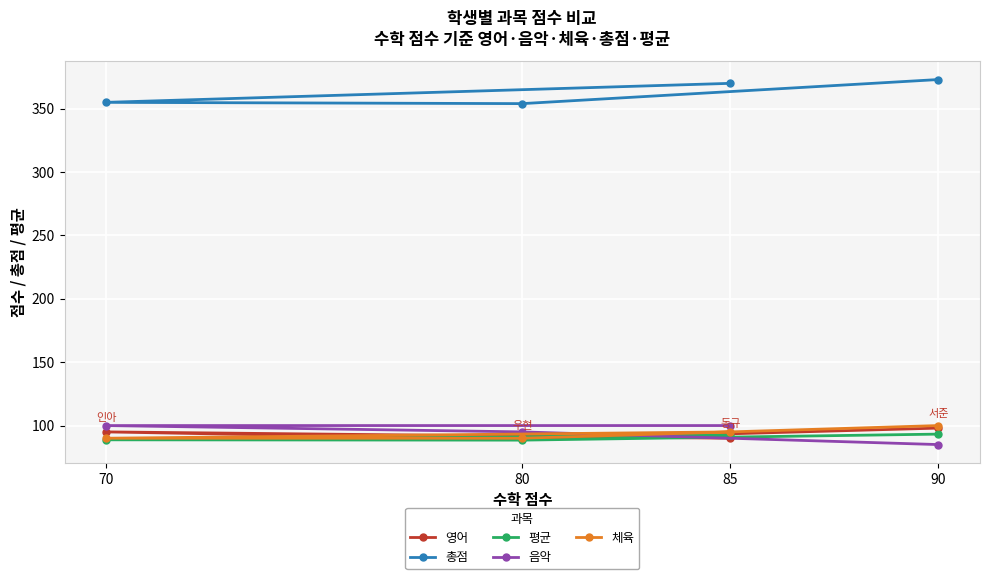

What is the average value of the 총점 series?

363.0